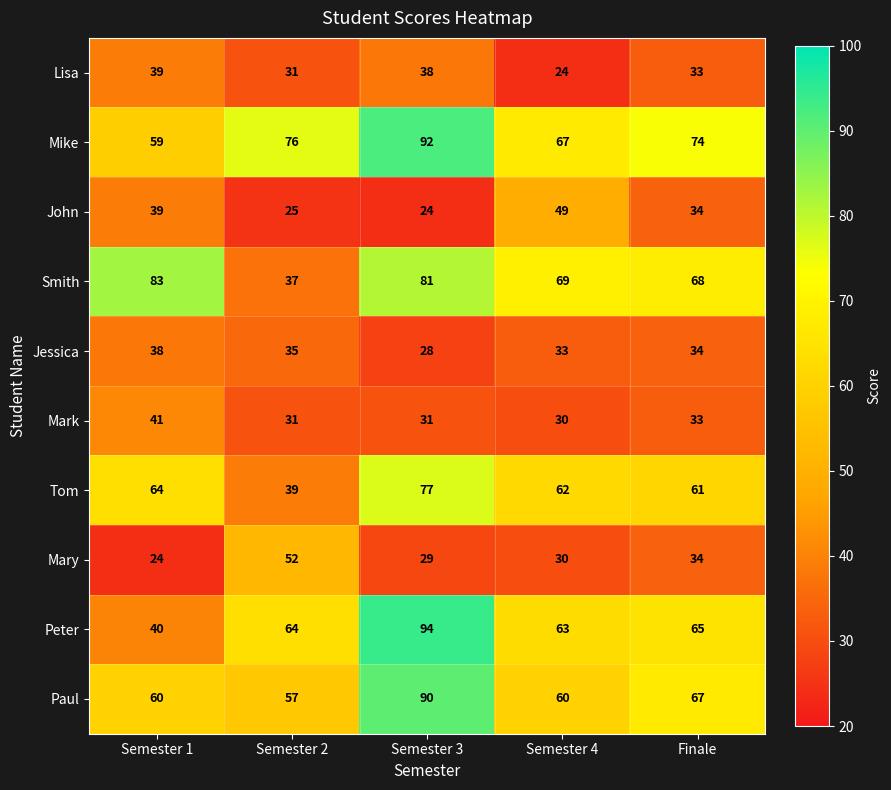

What is the average value of the Jessica series?

34